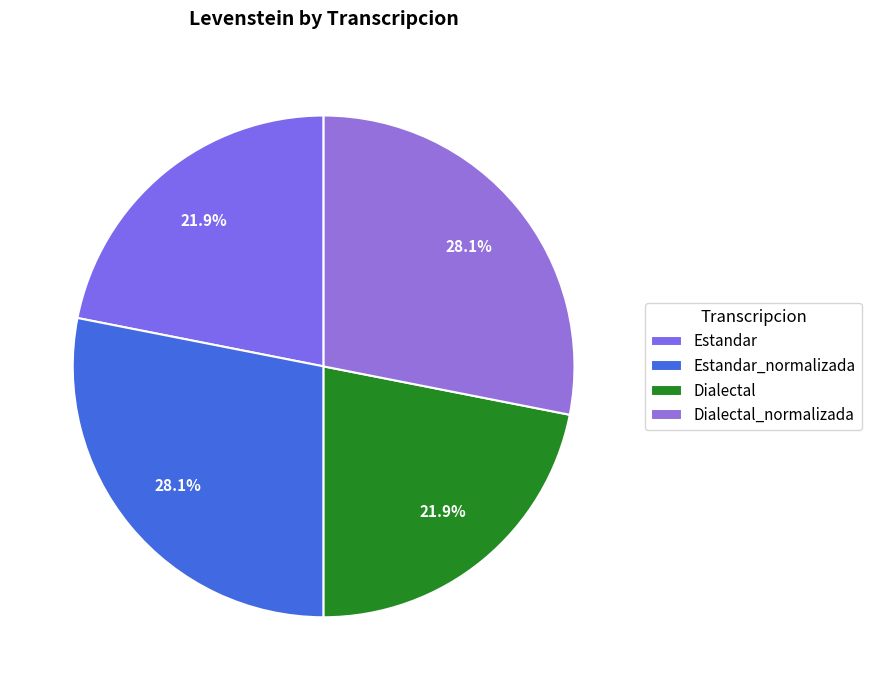

To the nearest percent, what is the difference between the largest and smallest slice percentages?

6%